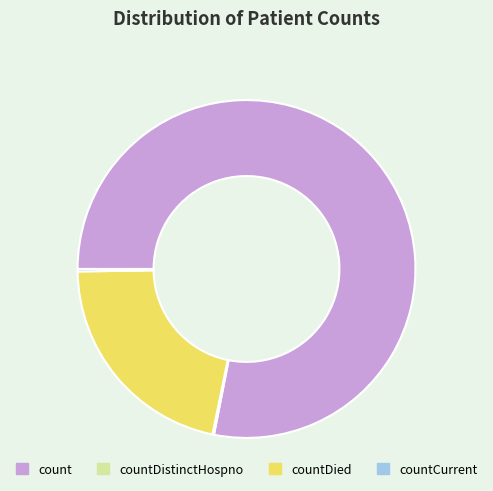

True or false: count accounts for 78% of the total.

True